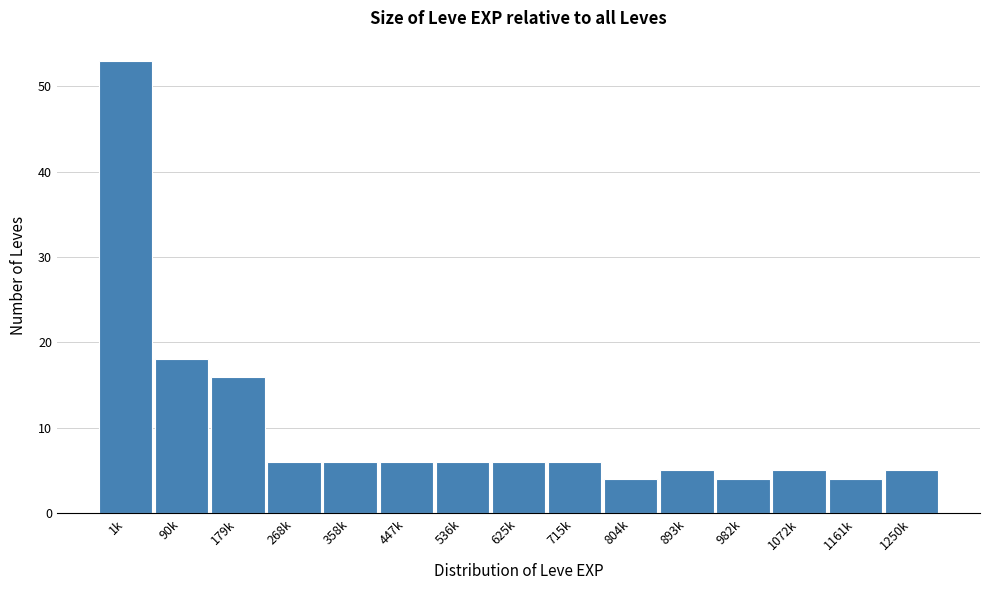

Reading left to right, what are all the values shown in this chart?

1k=53	90k=18	179k=16	268k=6	358k=6	447k=6	536k=6	625k=6	715k=6	804k=4	893k=5	982k=4	1072k=5	1161k=4	1250k=5